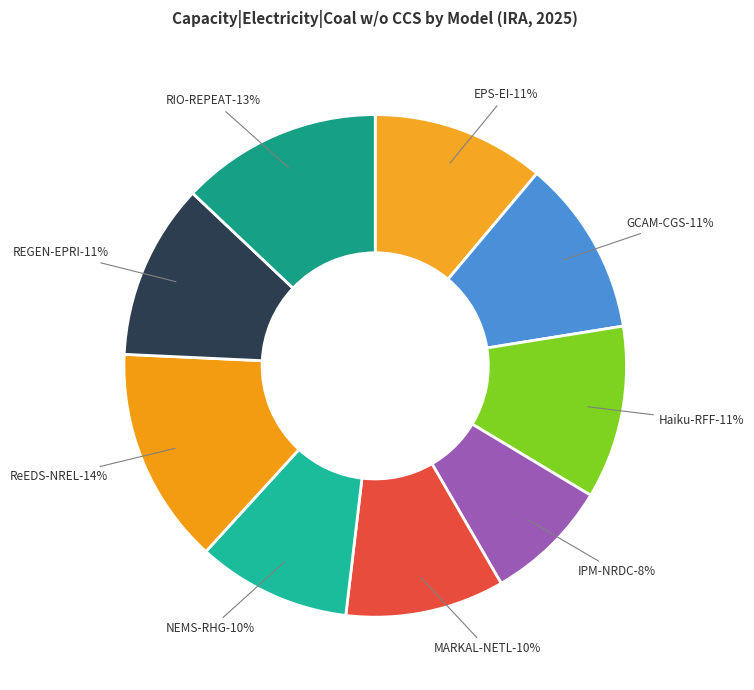

To the nearest percent, what percentage of the pie is NEMS-RHG?

10%